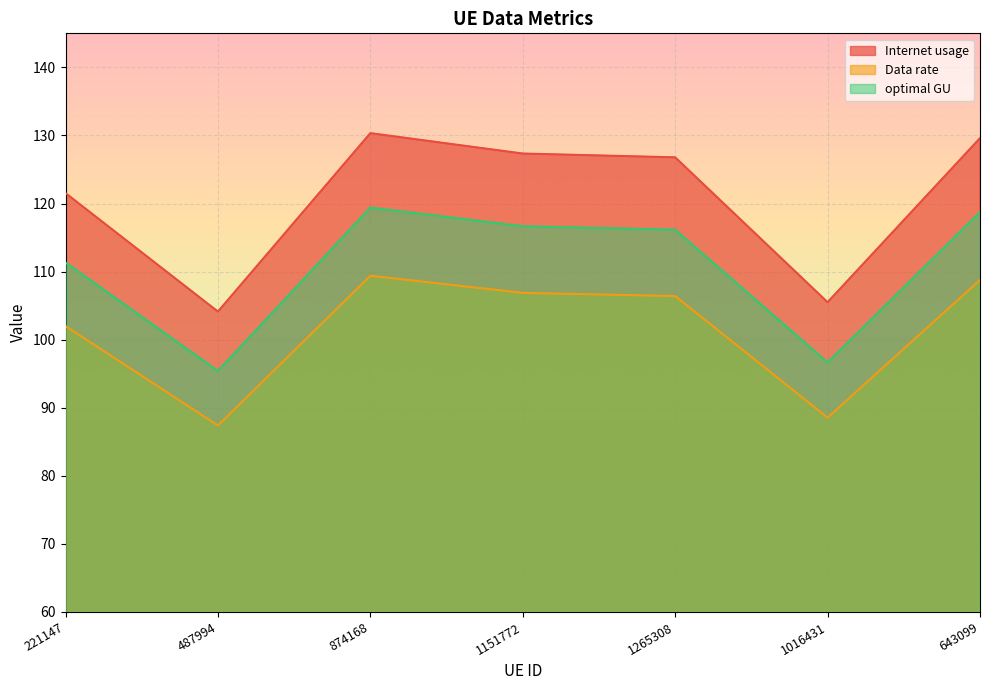

What position from the right is 1016431?

2